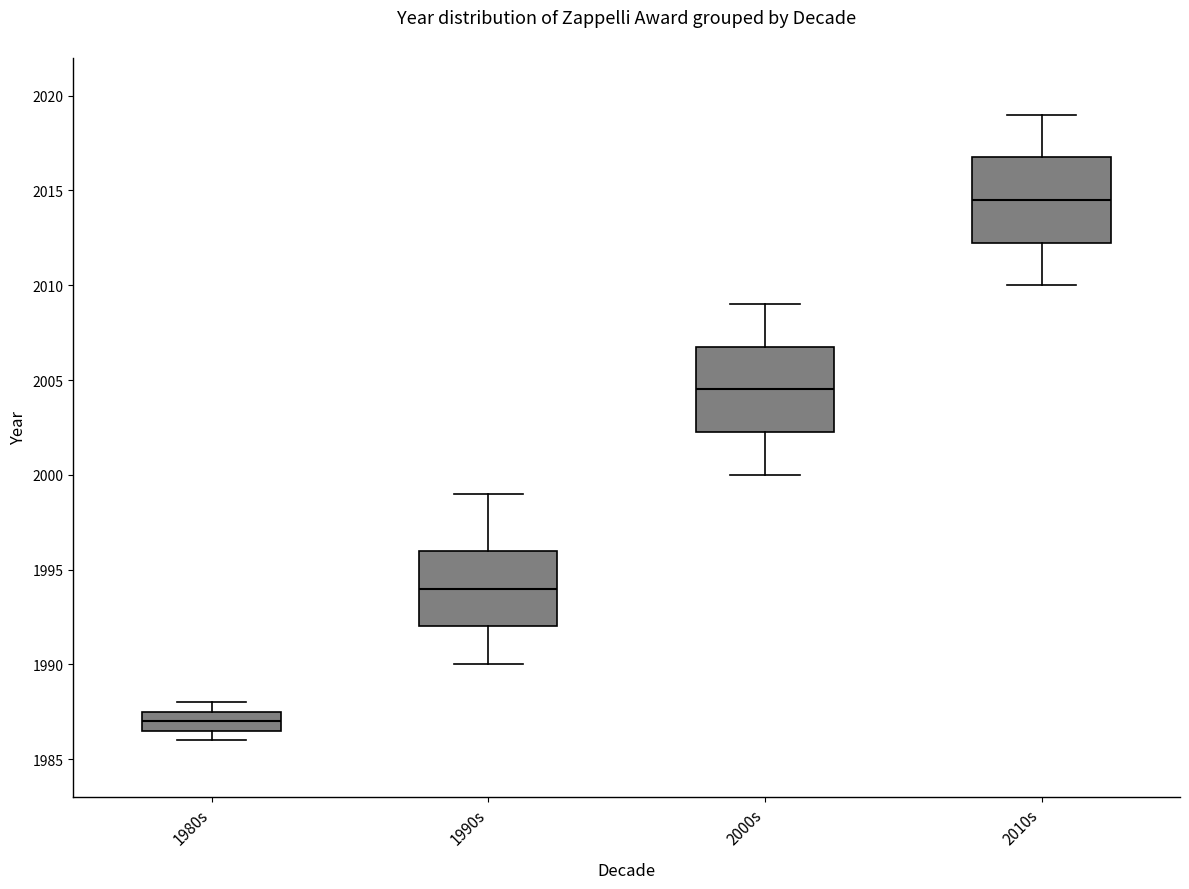

Which box's median line is the lowest?

1980s